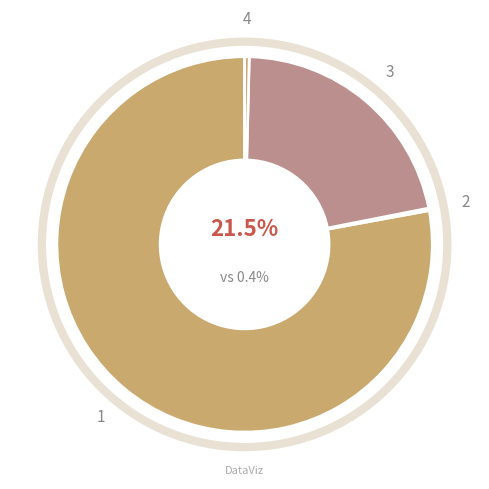

Is it true that count is 78% of the pie?

True